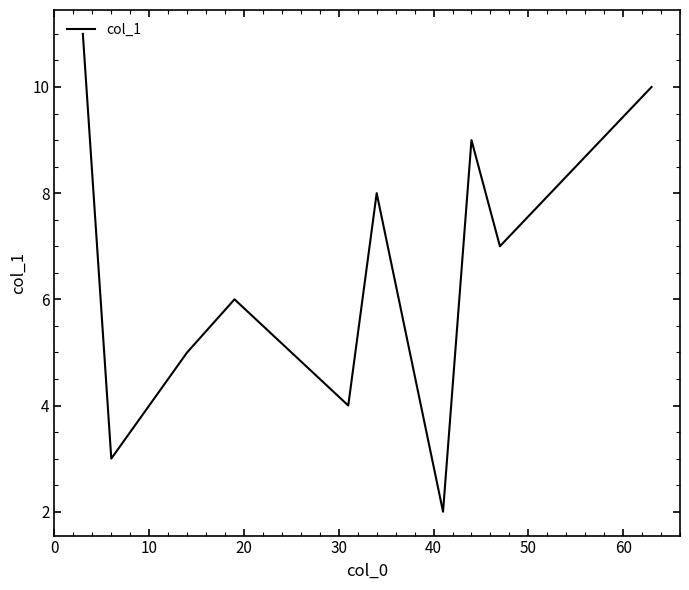

What is the greatest value displayed?

11